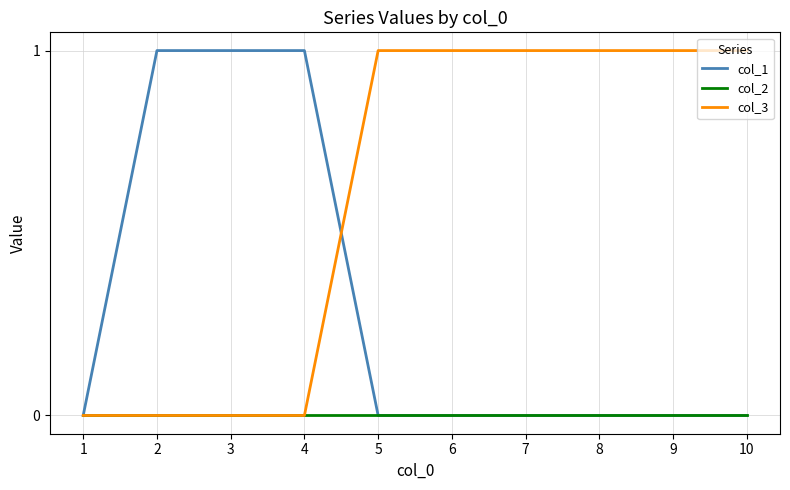

The col_1 series shows 0 at 2. True or false?

False